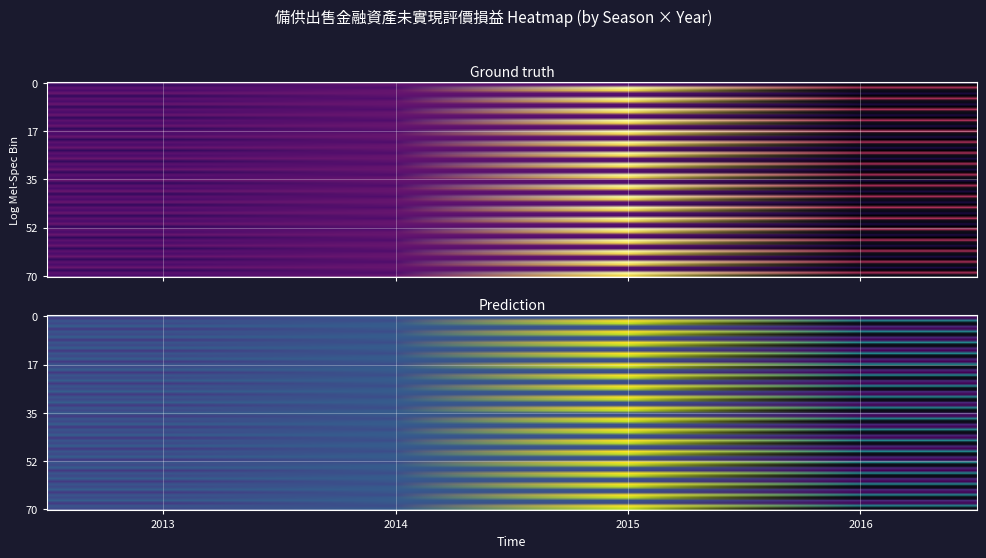

What is the total value across all series at 2015?

80417